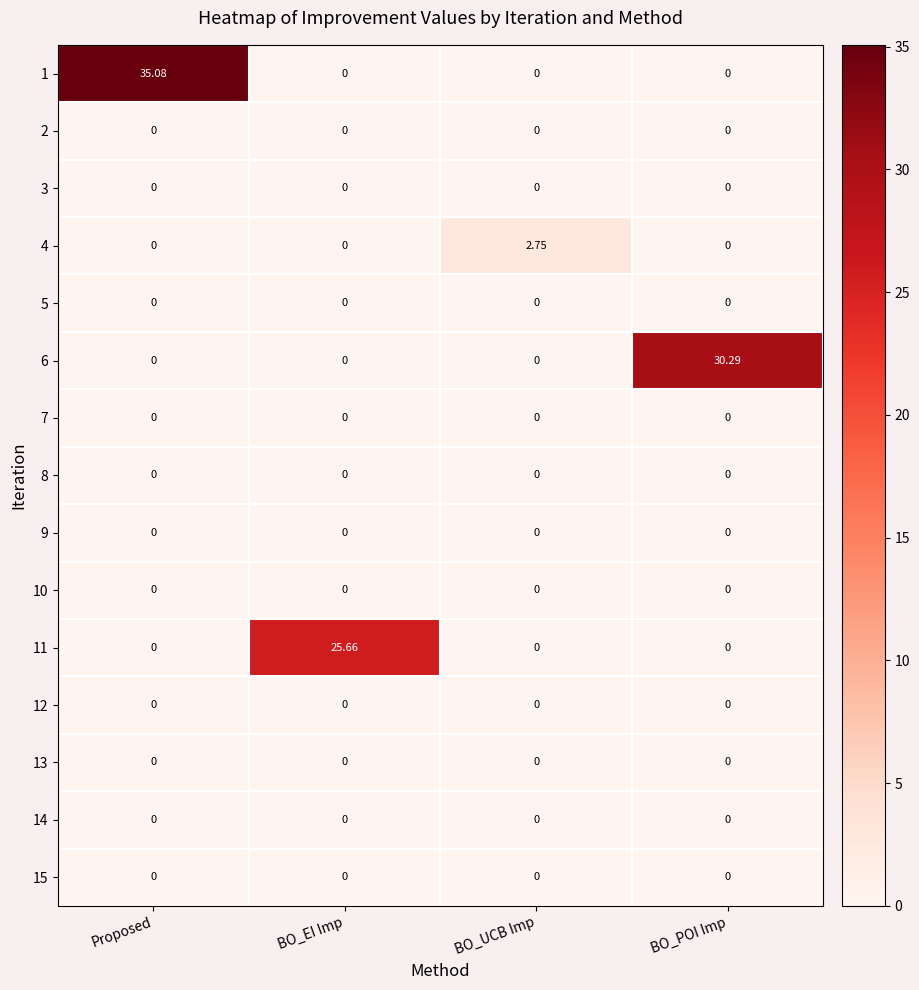

Which series changed the most between Proposed and BO_EI Imp?

1